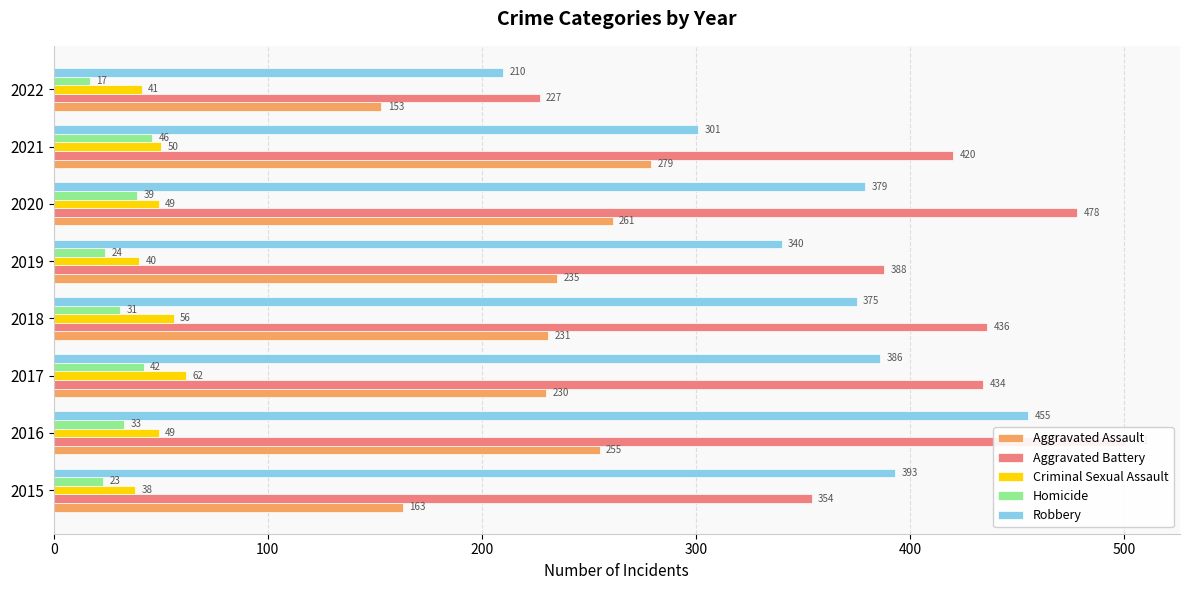

What is the difference between the maximum and second lowest values in the Homicide series?

23